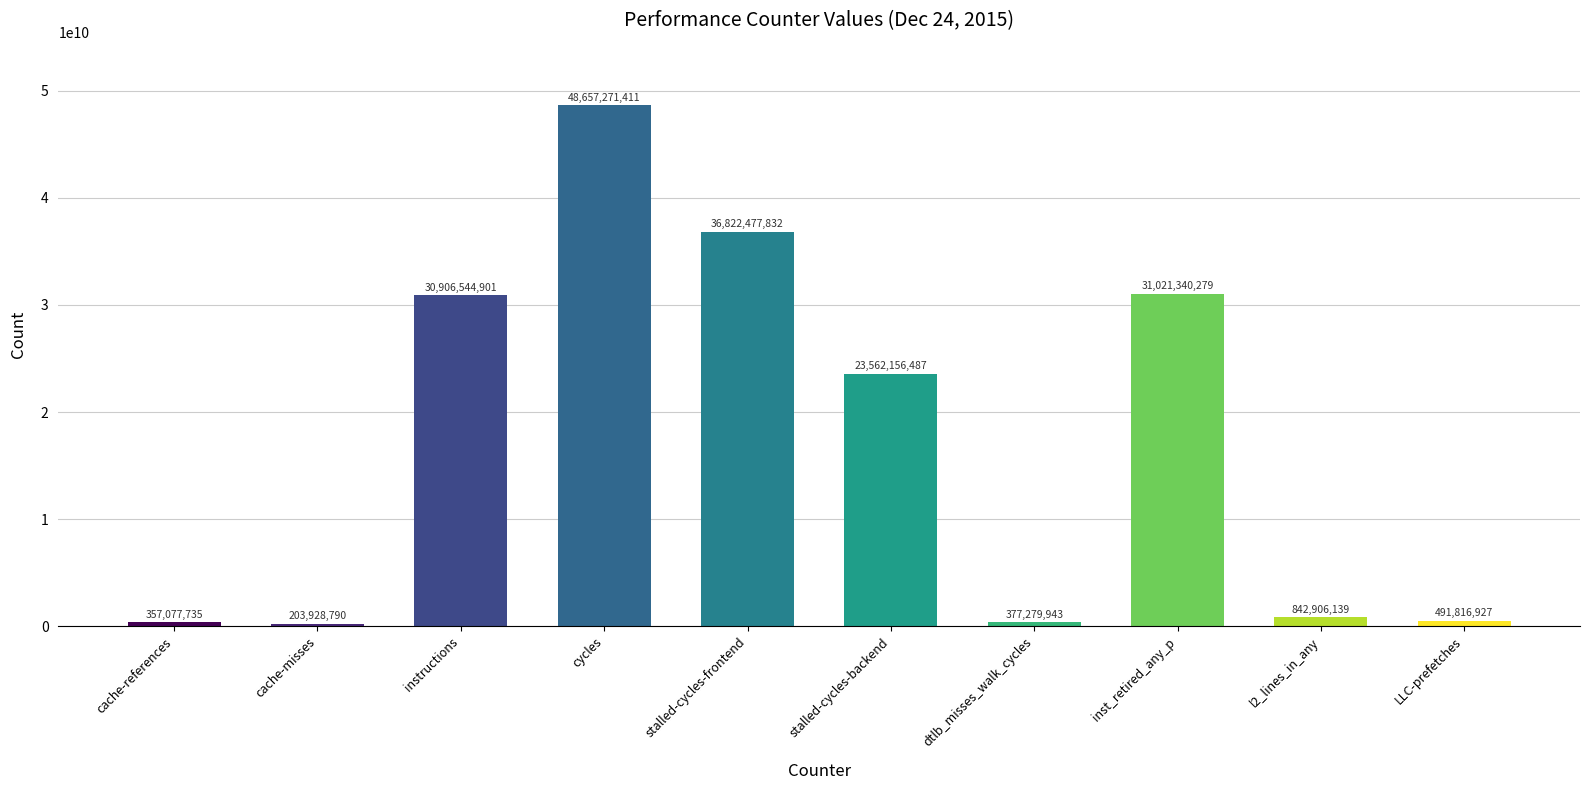

What is the average value?

17324280044